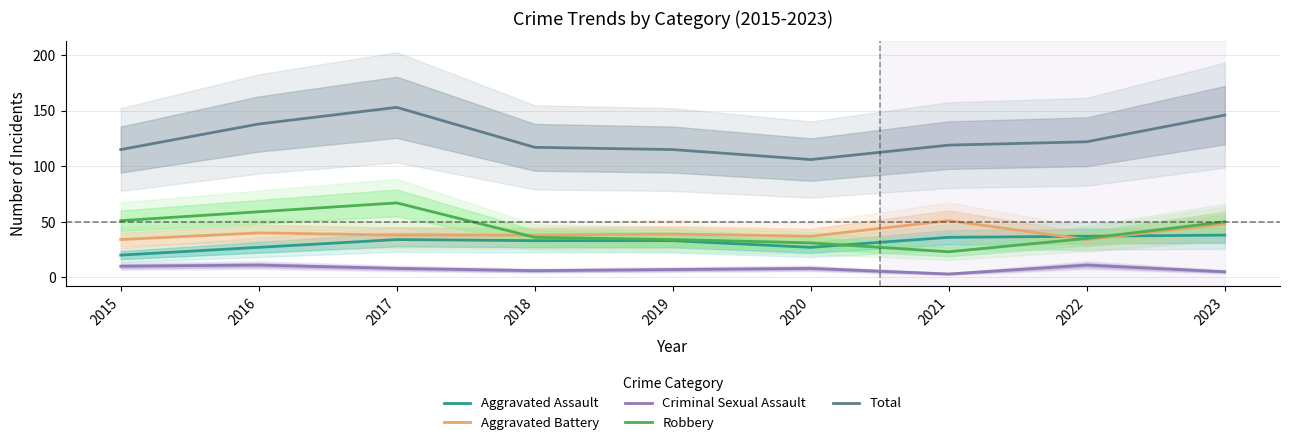

What is the average value of the Aggravated Assault series?

32